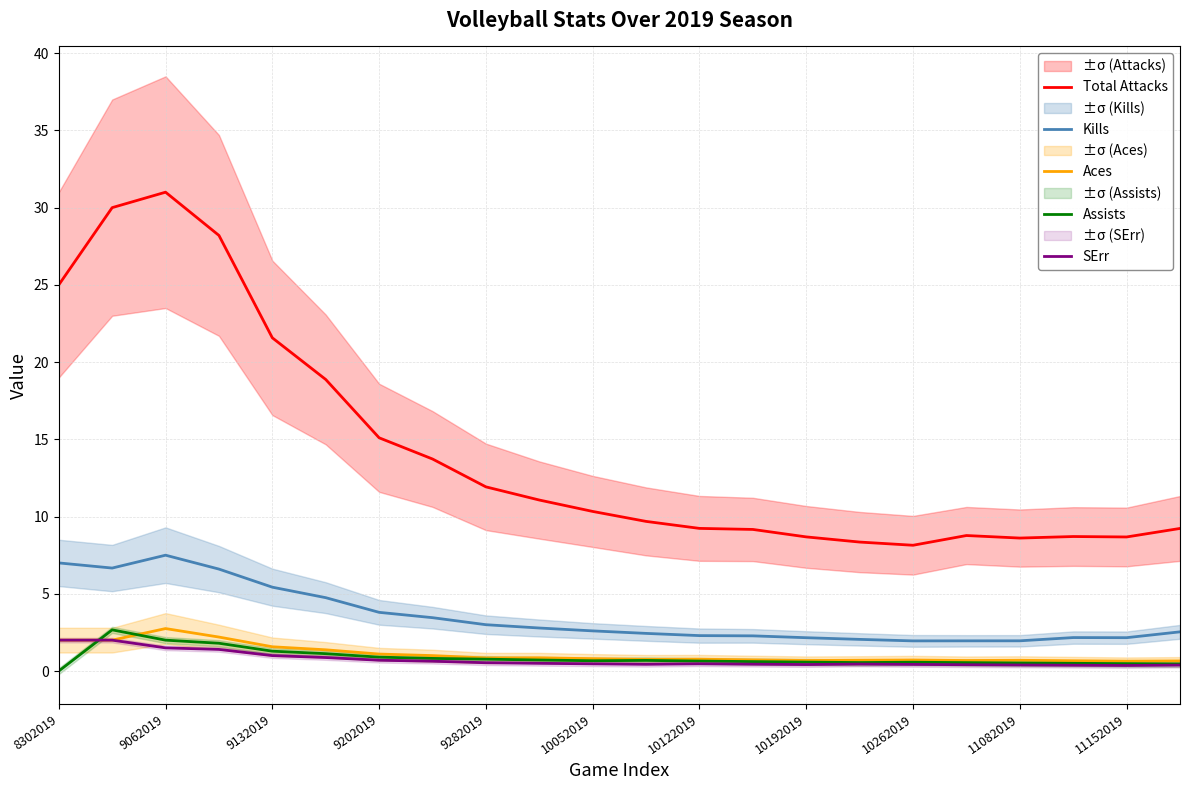

Is the value of SErr at 9202019 greater than the value of Kills at 10122019?

No